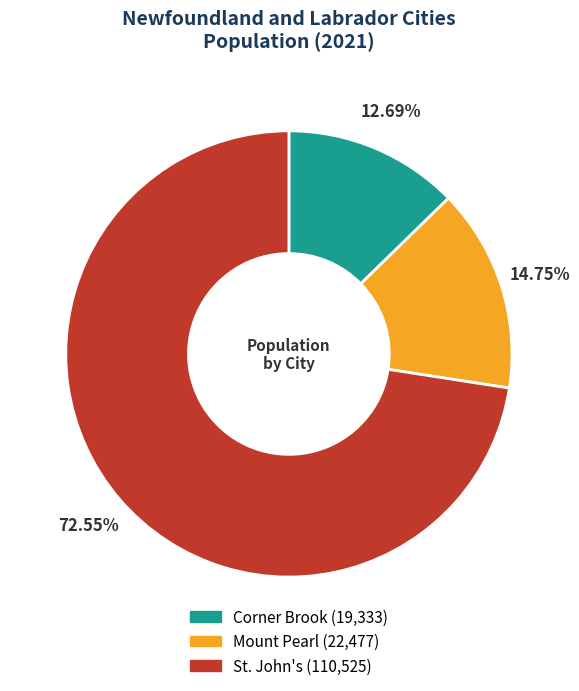

True or false: Mount Pearl accounts for 1% of the total.

False